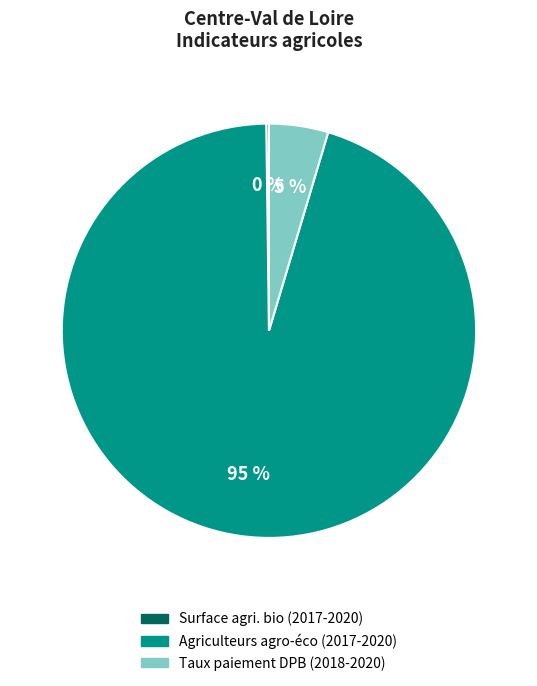

Does any single category account for the majority?

Yes